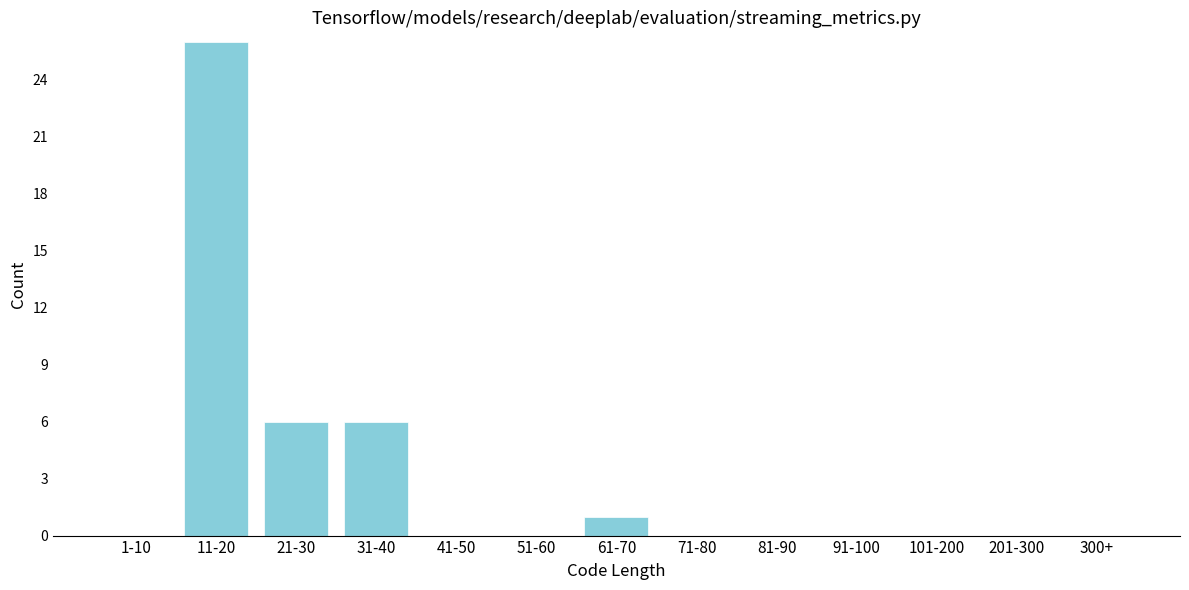

Reading left to right, transcribe all the data shown in this chart.

1-10=0	11-20=26	21-30=6	31-40=6	41-50=0	51-60=0	61-70=1	71-80=0	81-90=0	91-100=0	101-200=0	201-300=0	300+=0